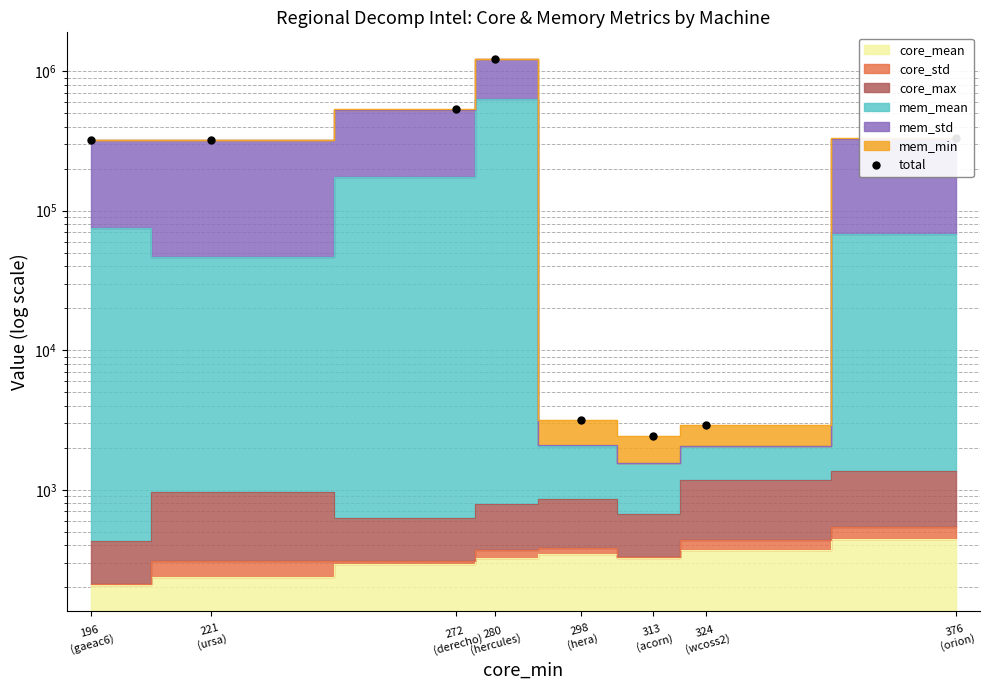

Count the number of values greater than 322761.

4